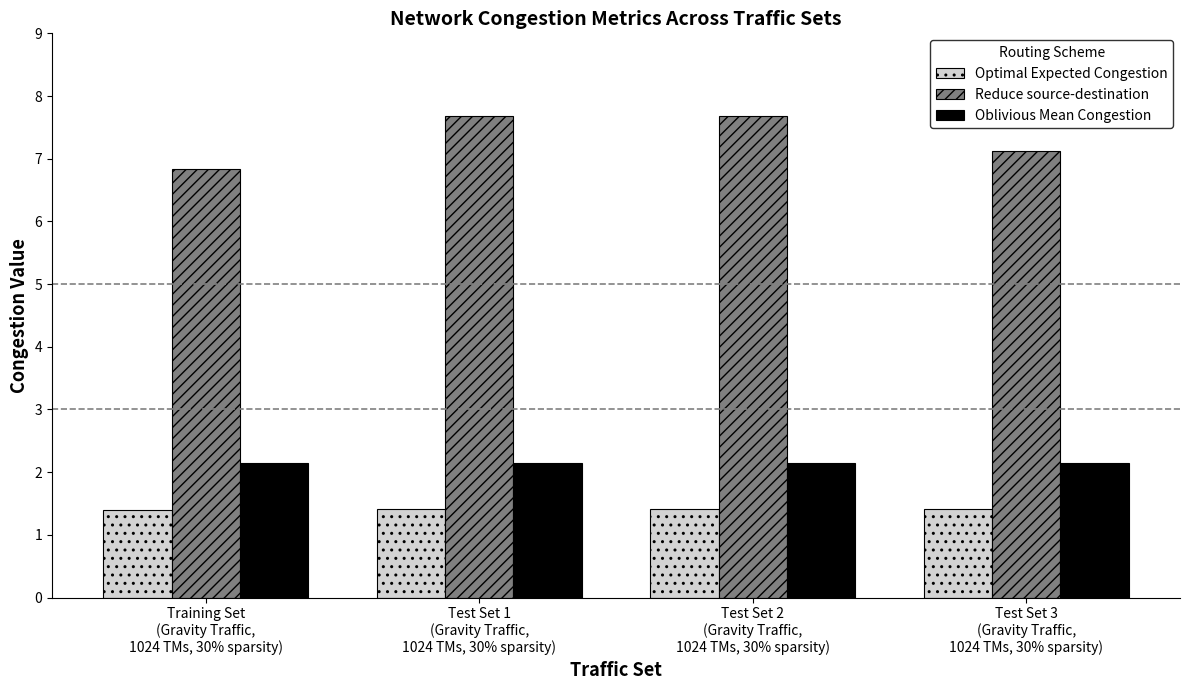

Is the value of Optimal Expected Congestion at Test Set 3
(Gravity Traffic,
1024 TMs, 30% sparsity) greater than the value of Reduce source-destination at Test Set 3
(Gravity Traffic,
1024 TMs, 30% sparsity)?

No